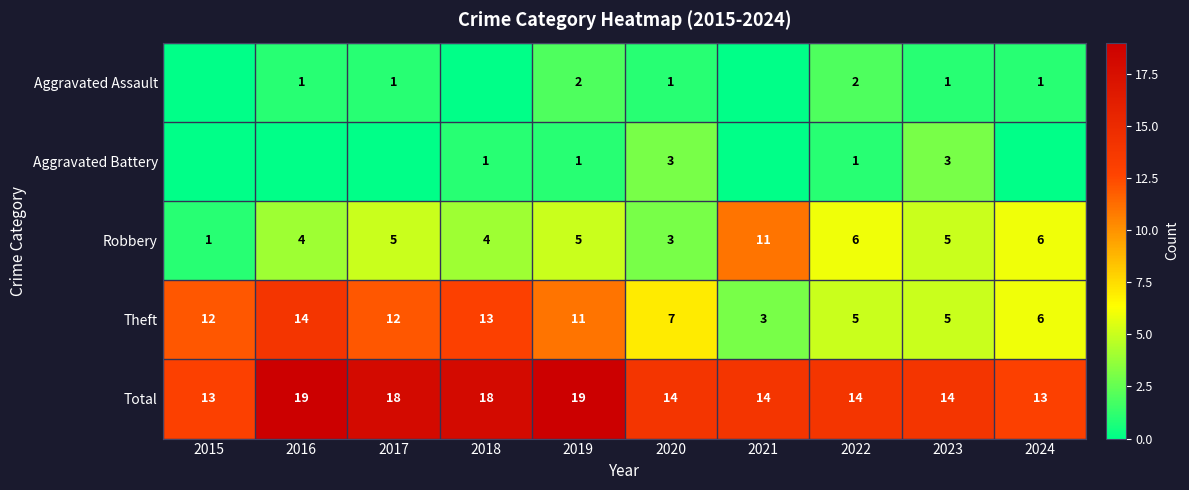

True or false: Robbery has a value of 9 at 2024.

False